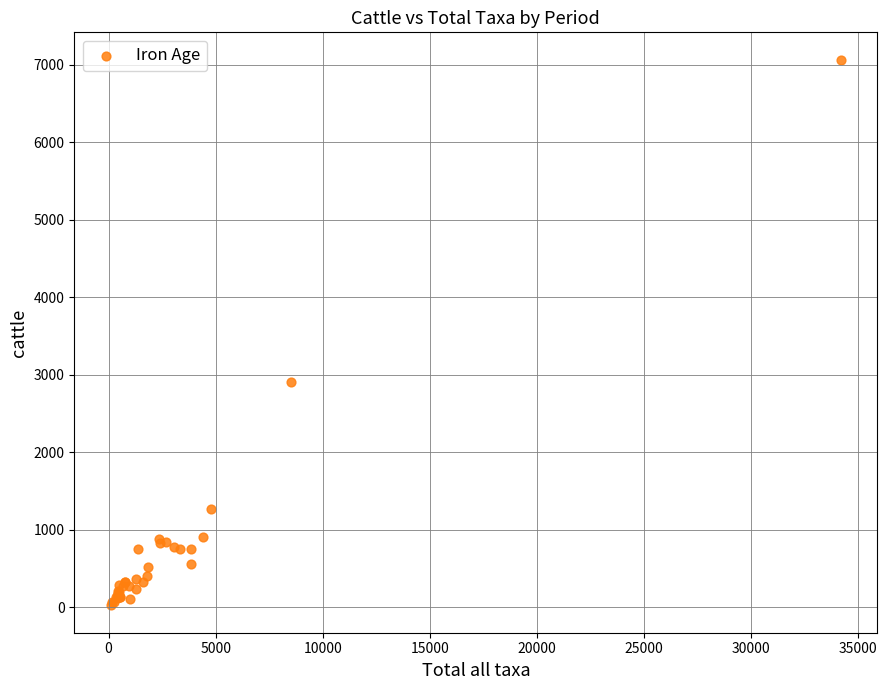

What Y value in the scatter plot is closest to 3546?

2910